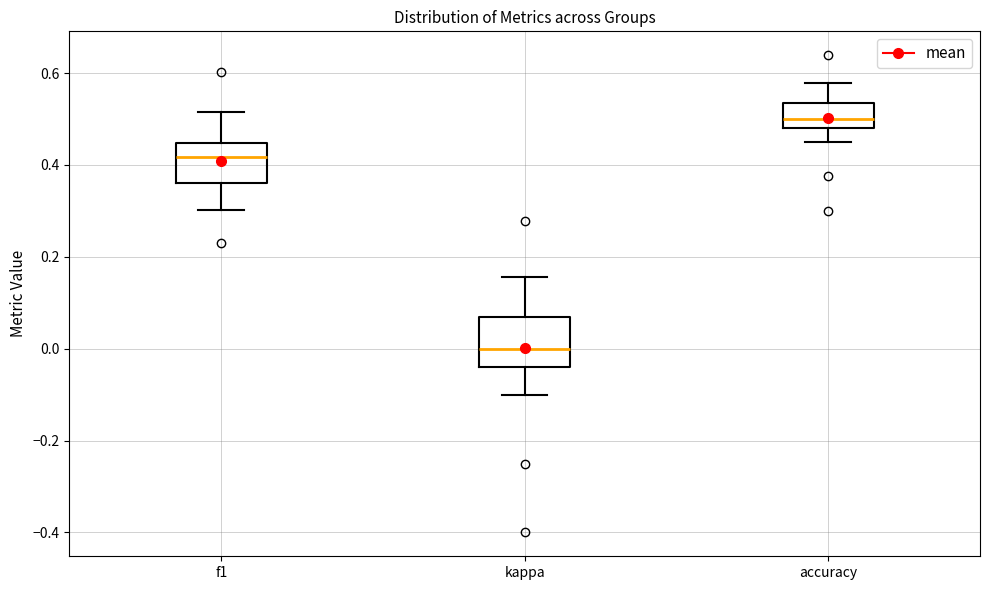

Reading left to right, read every box against the y-axis: the position of its median line, the range the box covers, and the ends of its whiskers. The values are not printed on the chart, so give them approximately, as read against the axis.

f1: median 0.42, box 0.36 to 0.44, whiskers 0.30 to 0.52
kappa: median 0.00, box -0.04 to 0.06, whiskers -0.10 to 0.16
accuracy: median 0.50, box 0.48 to 0.54, whiskers 0.46 to 0.58